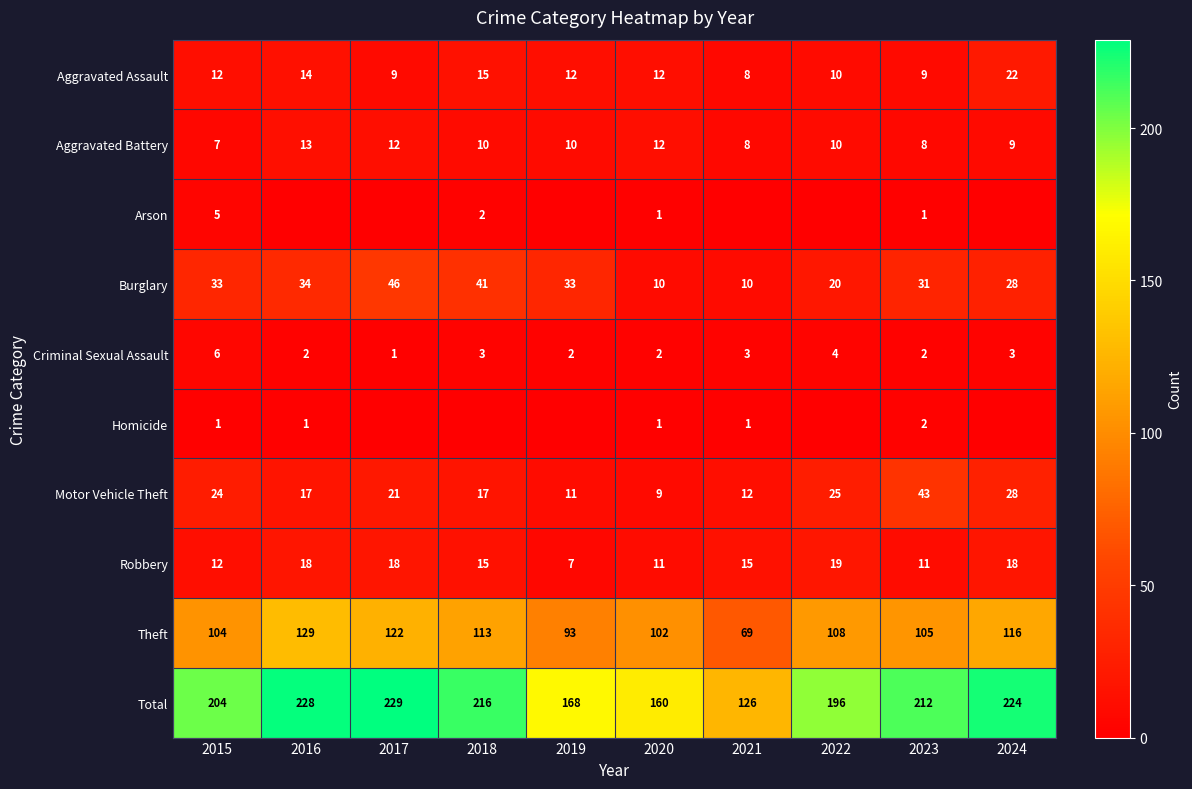

What is the difference between the maximum and minimum values in the Aggravated Assault series?

14